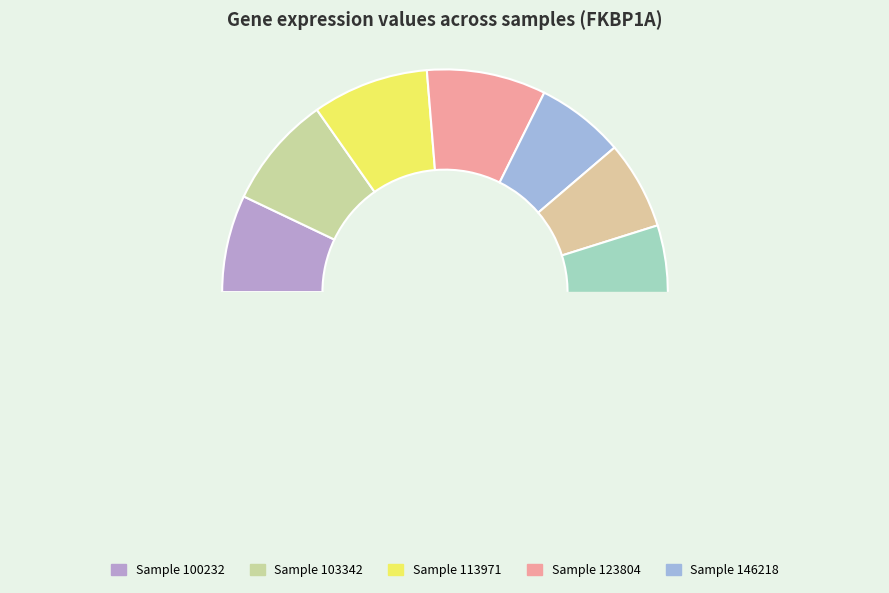

To the nearest percent, what is the combined percentage of 100232 and 237983?

13%